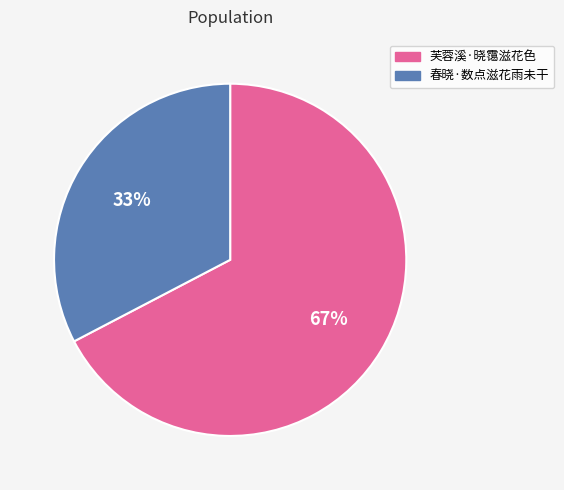

What percentage is the 春晓·数点滋花雨未干 slice, to the nearest percent?

33%